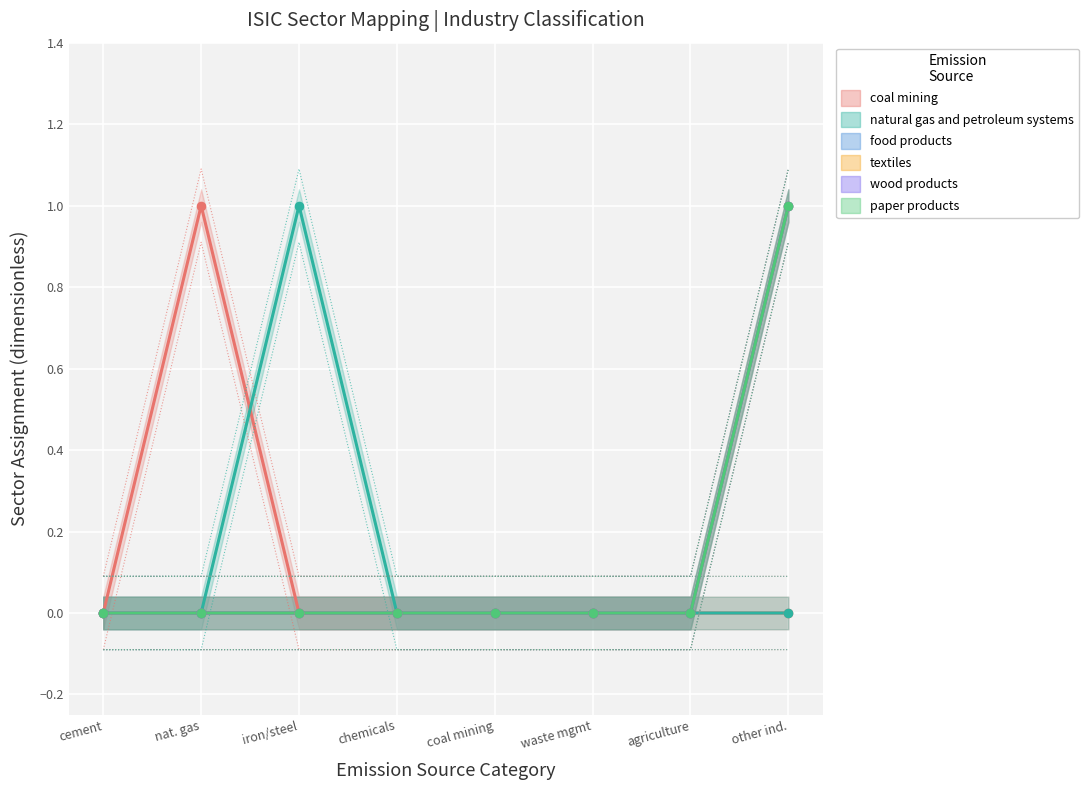

What are all the series names shown in the legend?

coal mining, natural gas and petroleum systems, food products, textiles, wood products, paper products